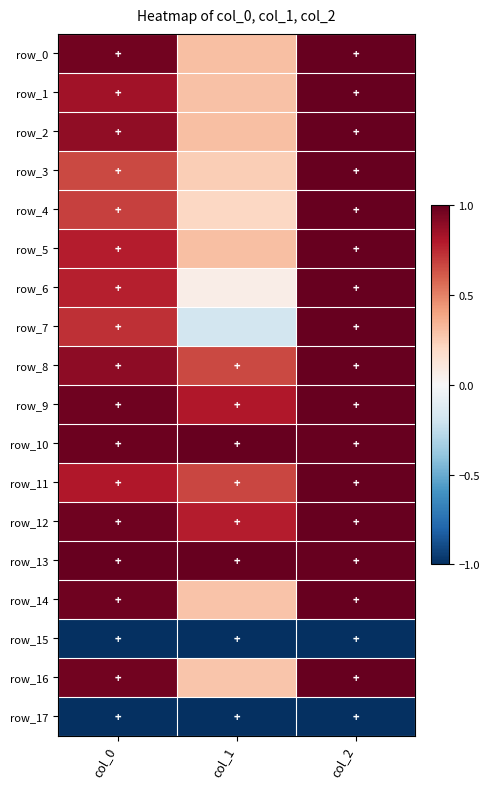

Which series has the largest range (max minus min)?

row_7